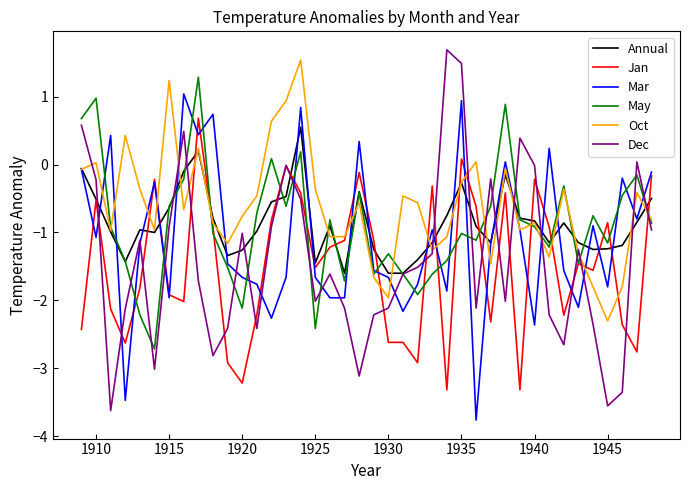

What is the greatest value displayed?

1.7